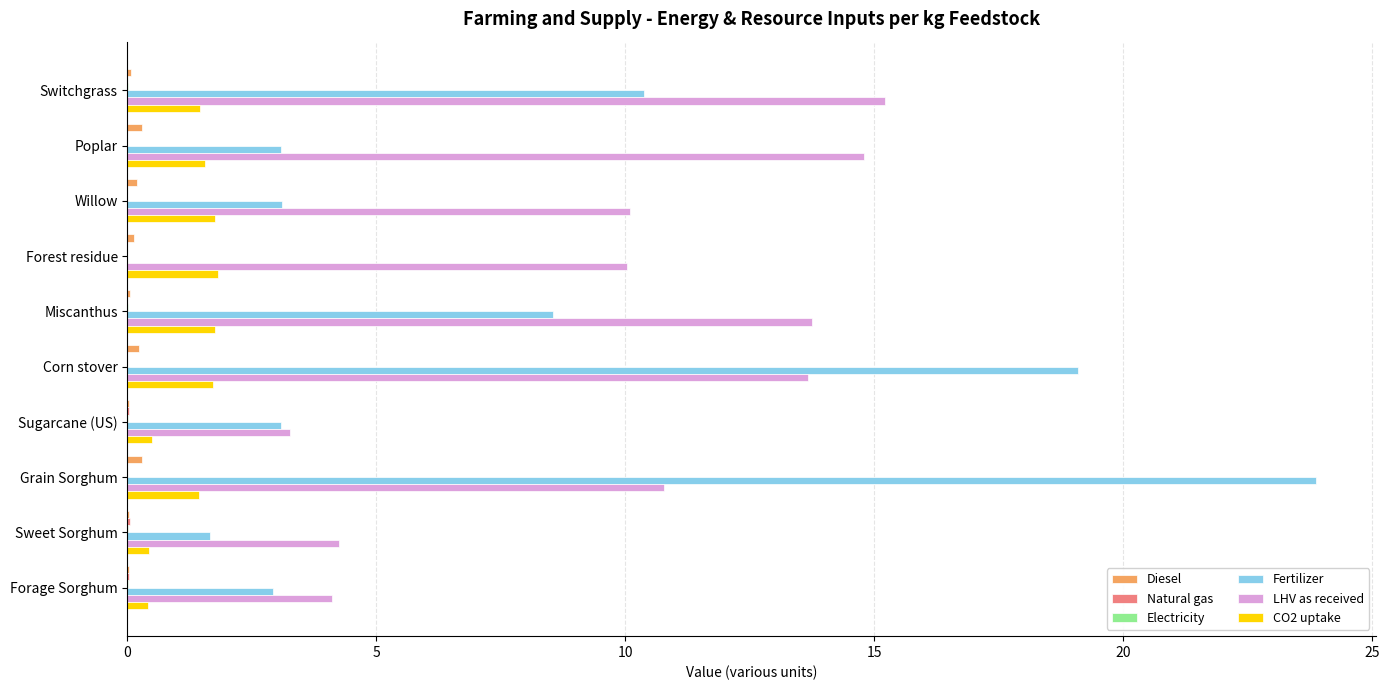

The value of Fertilizer at Grain Sorghum is 23.9. True or false?

True